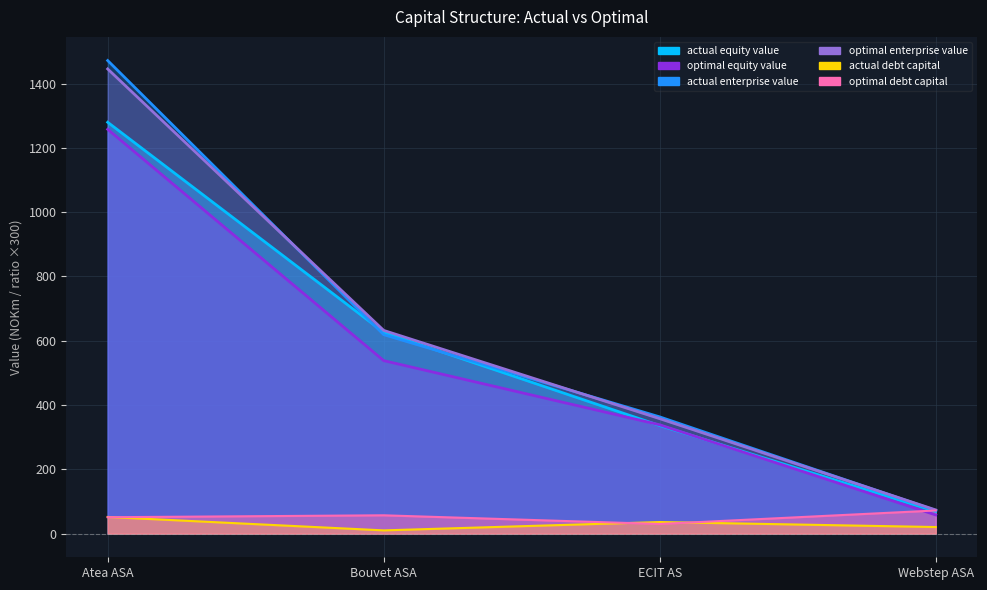

The value of actual_enterprise_value at ECIT AS is 97.5. True or false?

False